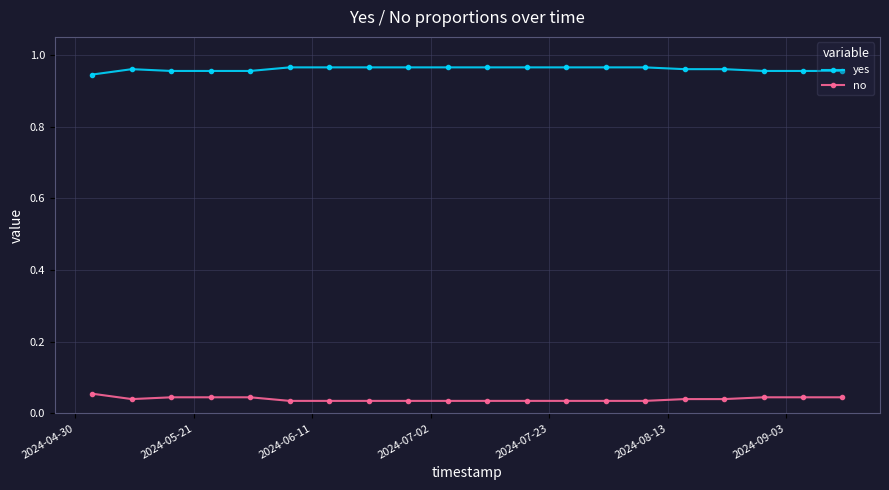

True or false: no and yes cross at least once.

False